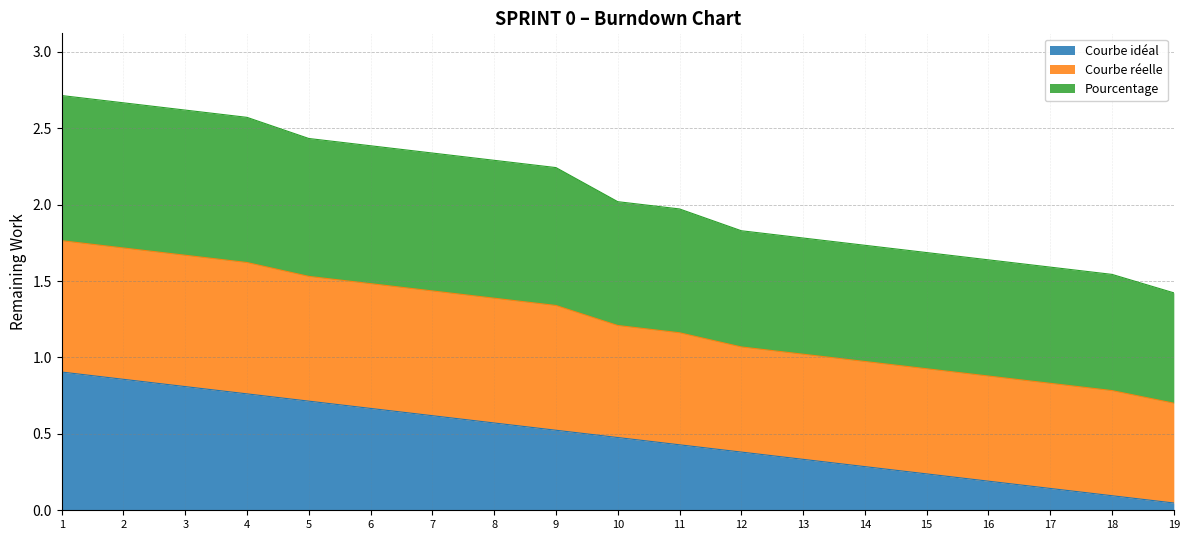

What is the difference between the highest and lowest values at 9?

1.7